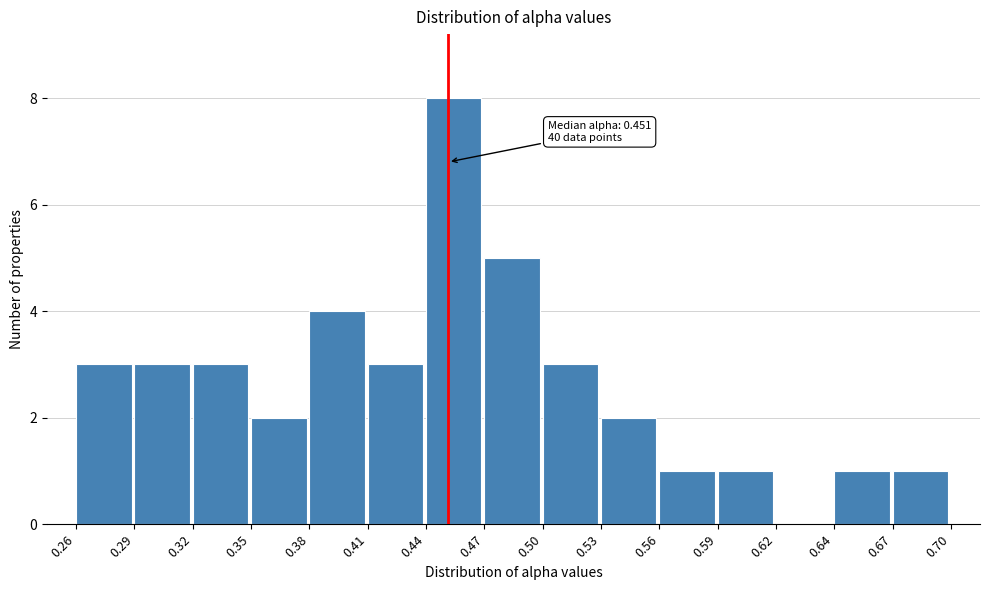

Reading left to right, what are all the values shown in this chart?

0.26=3	0.29=3	0.32=3	0.35=2	0.38=4	0.41=3	0.44=8	0.47=5	0.50=3	0.53=2	0.56=1	0.59=1	0.62=0	0.64=1	0.67=1